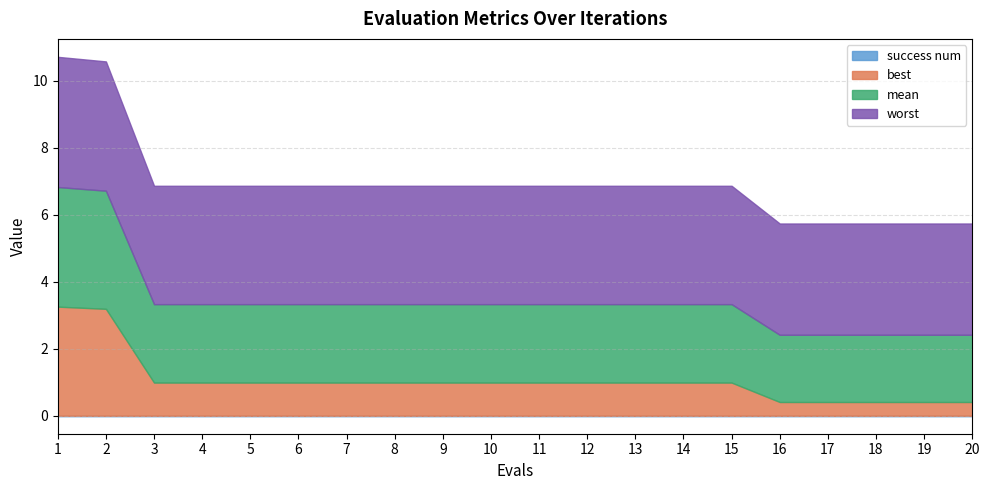

Between 1 and 13, which is larger?

1